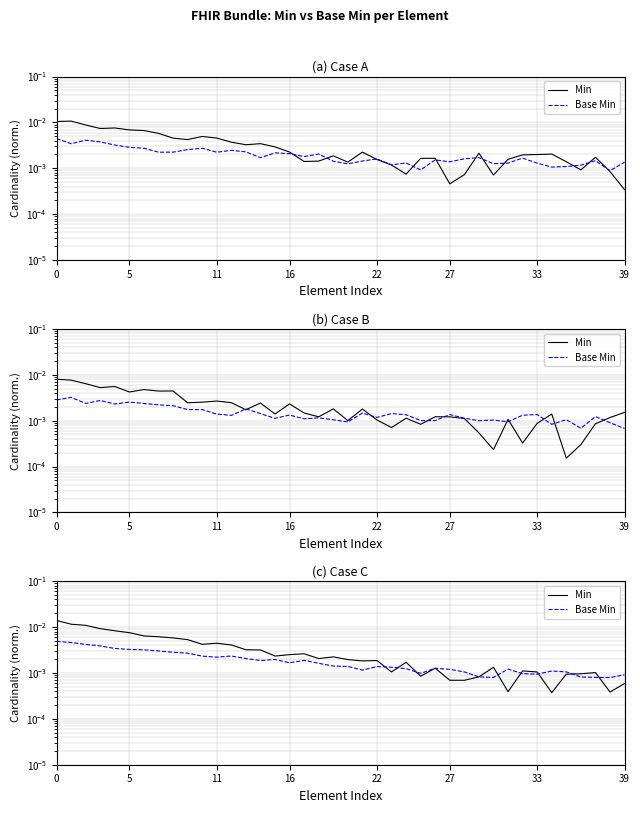

Which series has the widest spread of values?

Min